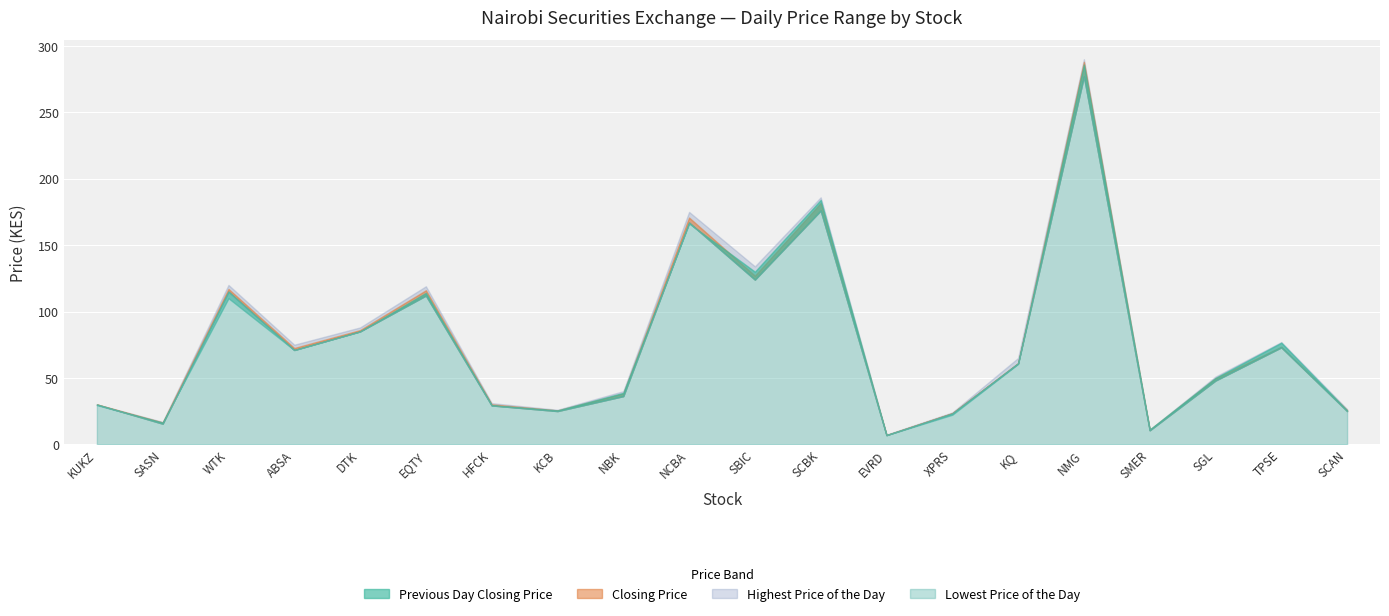

What position from the right is DTK?

16